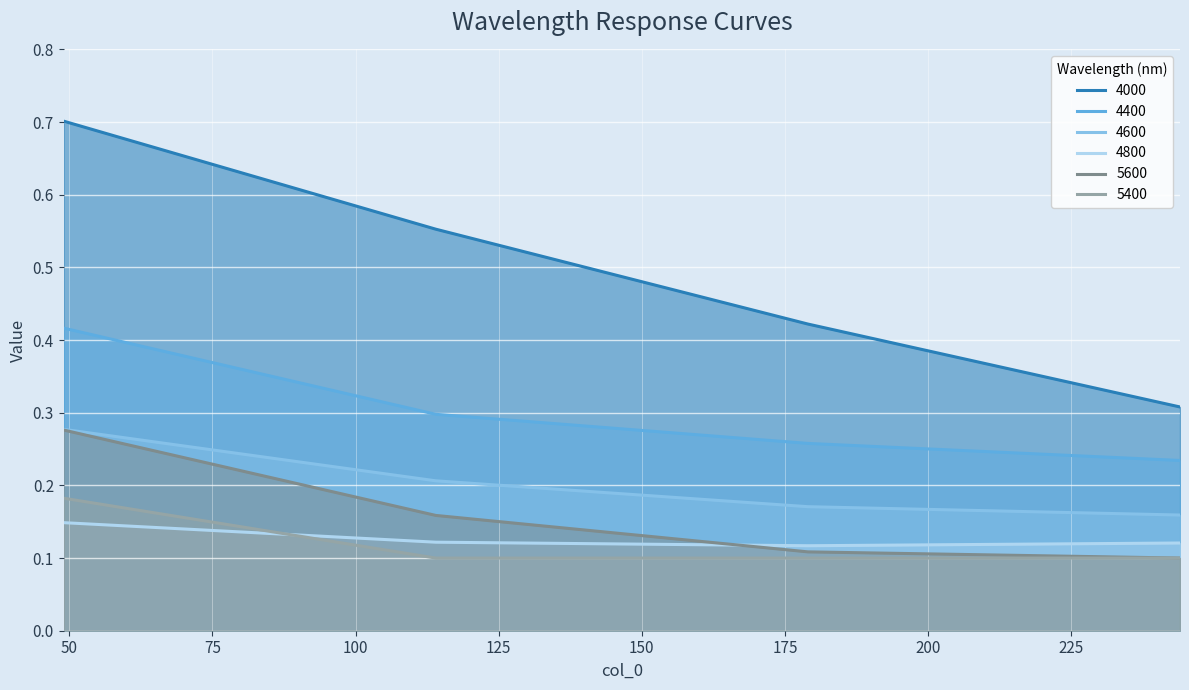

What is the greatest value displayed?

0.7